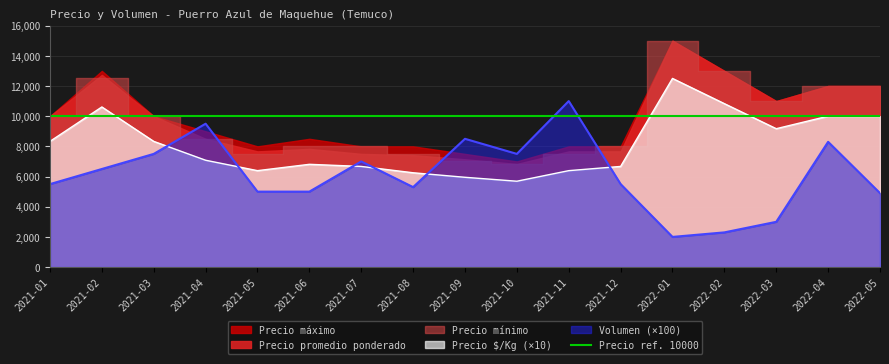

Which label corresponds to the smallest value in the chart?

2022-01